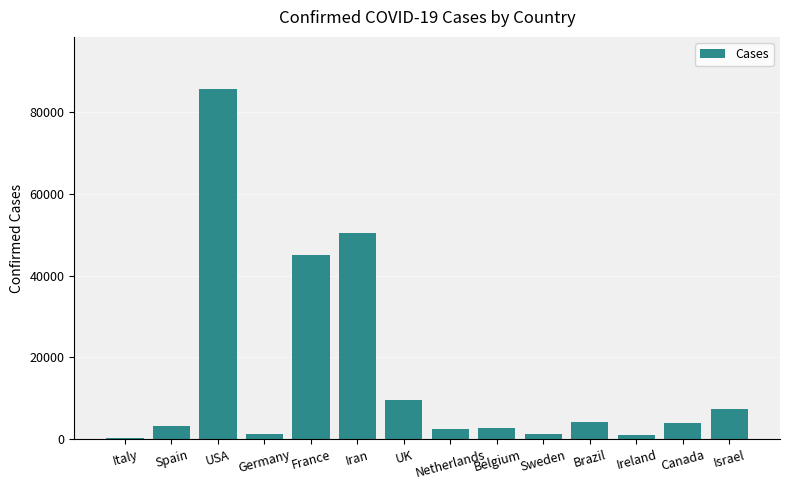

What is the maximum value shown in the chart?

85612